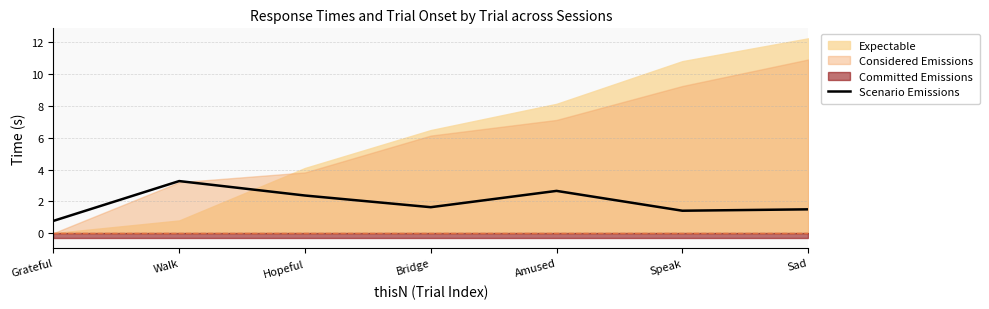

Which category has the highest value in the Scenario Emissions series?

Walk